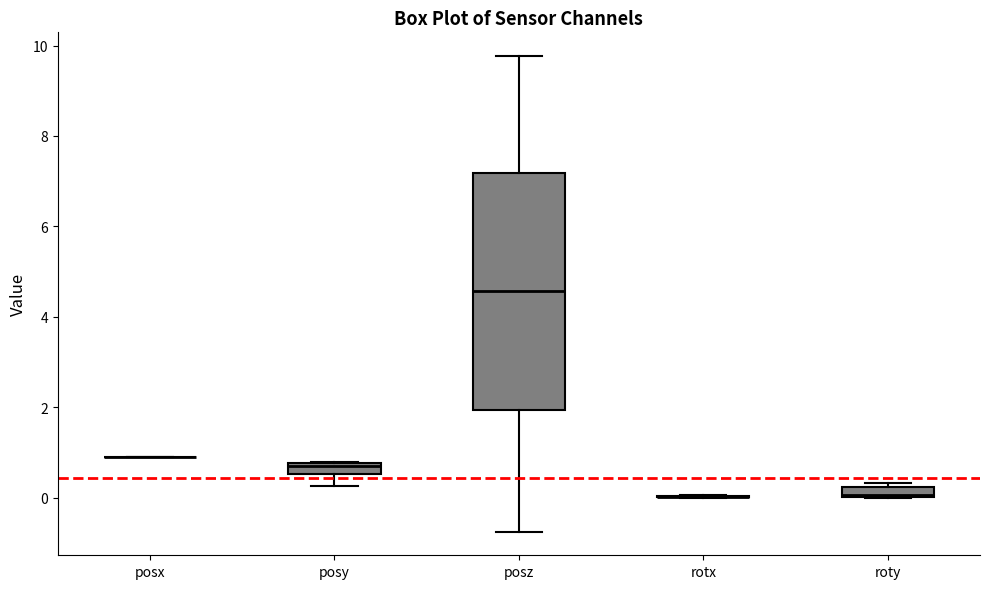

Comparing the boxes themselves (not the whiskers), which one is the tallest?

posz